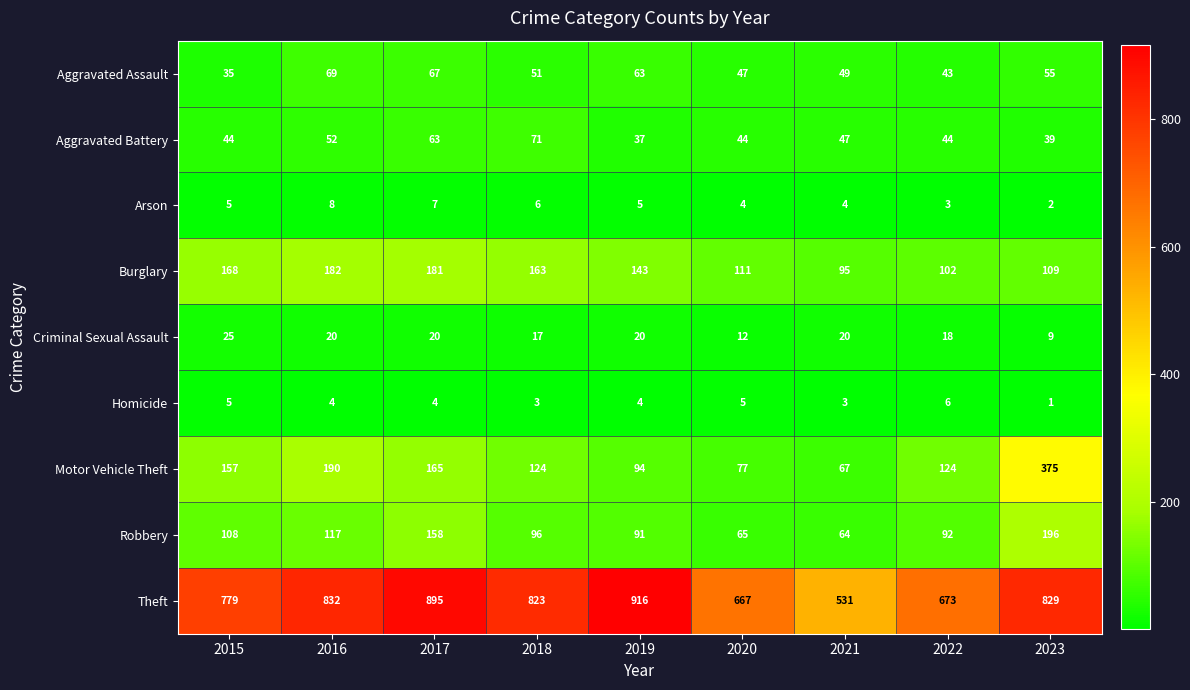

At how many categories does at least one series exceed 482?

9